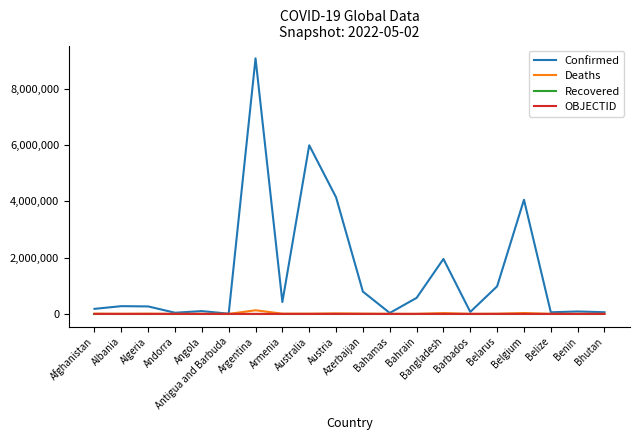

What is the greatest value displayed?

9083673